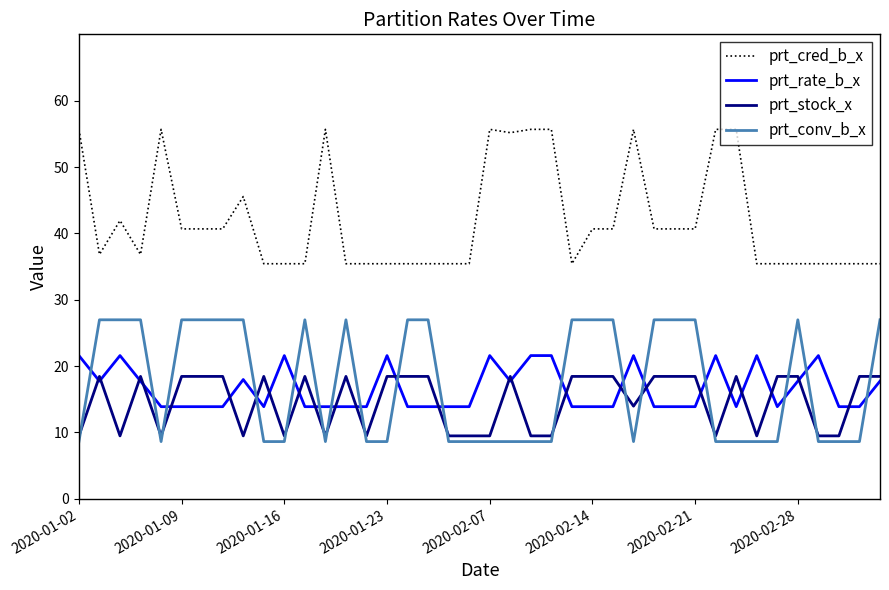

Which series has the largest range (max minus min)?

prt_cred_b_x